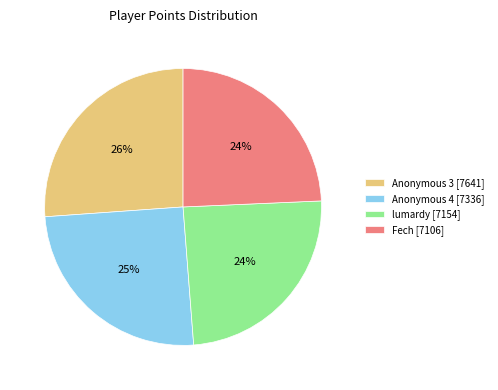

To the nearest percent, what is the difference between the largest and smallest slice percentages?

2%